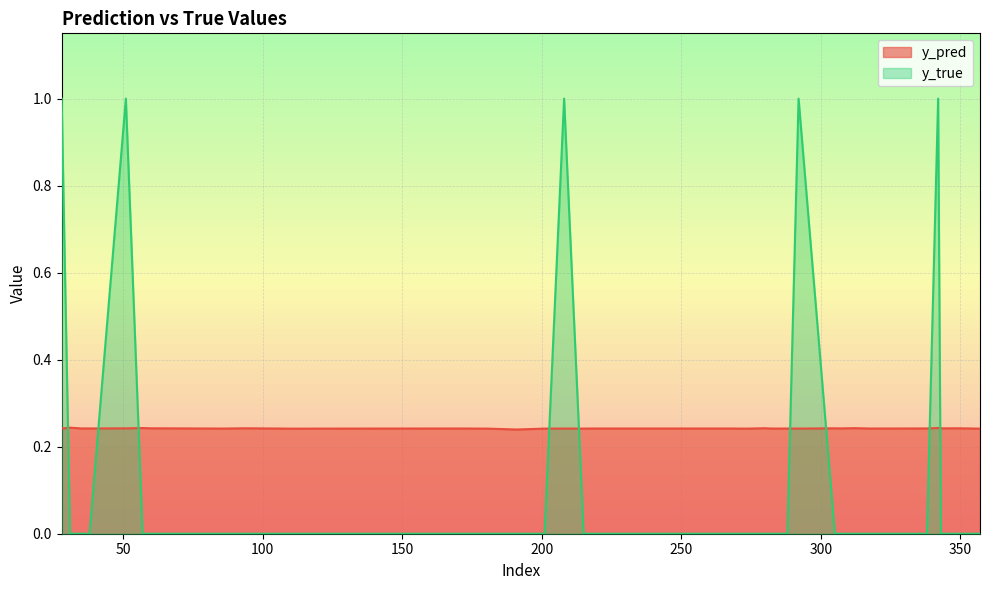

Reading left to right, list all the values displayed in this chart.

y_pred: 0.2	0.2	0.2	0.2	0.2	0.2	0.2	0.2	0.2	0.2	0.2	0.2	0.2	0.2	0.2	0.2	0.2	0.2	0.2	0.2	0.2	0.2	0.2	0.2	0.2	0.2	0.2	0.2	0.2	0.2	0.2	0.2	0.2	0.2	0.2	0.2	0.2	0.2	0.2	0.2
y_true: 1.0	0.0	0.0	0.0	1.0	0.0	0.0	0.0	0.0	0.0	0.0	0.0	0.0	0.0	0.0	0.0	1.0	0.0	0.0	0.0	0.0	0.0	0.0	0.0	0.0	1.0	0.0	0.0	0.0	0.0	0.0	0.0	0.0	1.0	0.0	0.0	0.0	0.0	0.0	0.0